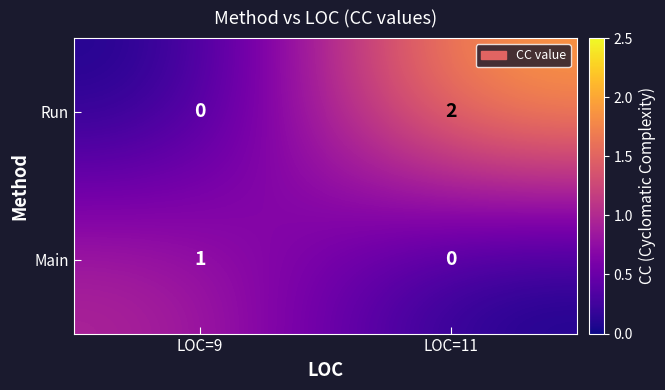

What is the total value across all series at LOC=9?

1